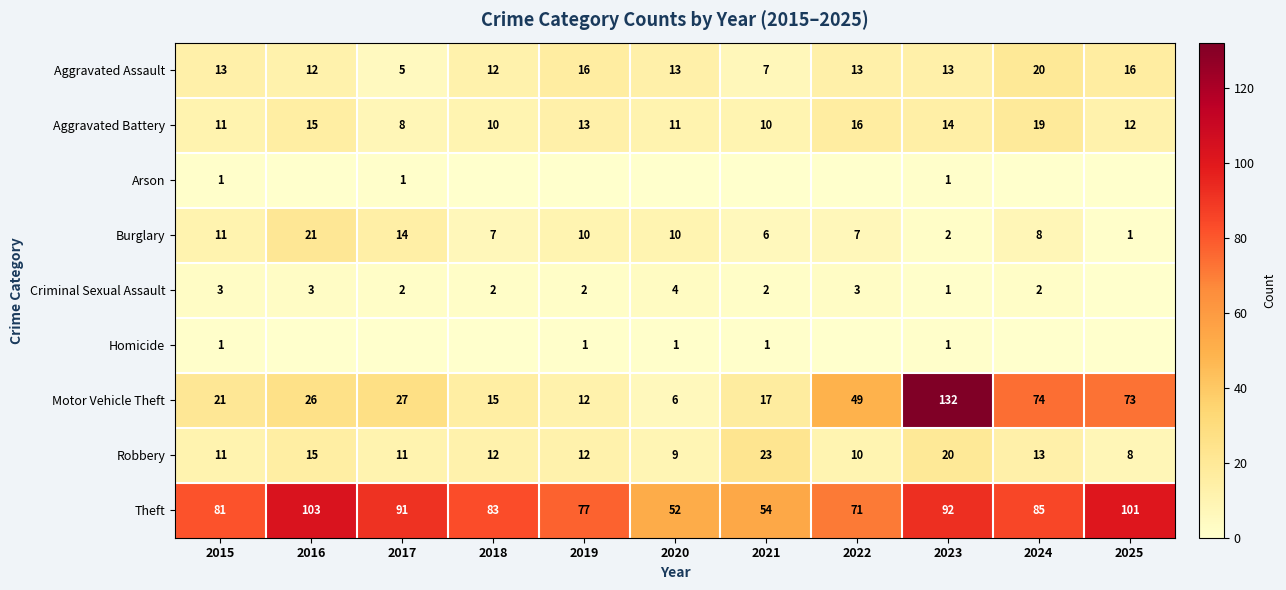

What is the lowest value of the Aggravated Battery series?

8